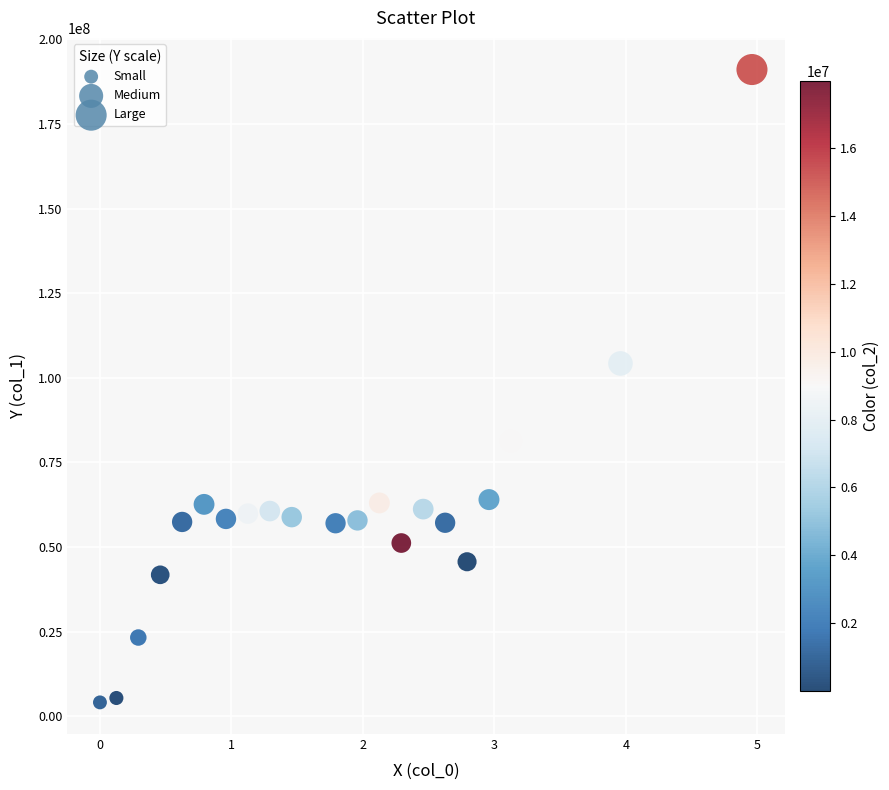

What Y value in the scatter plot is closest to 97585805?

104235368.4